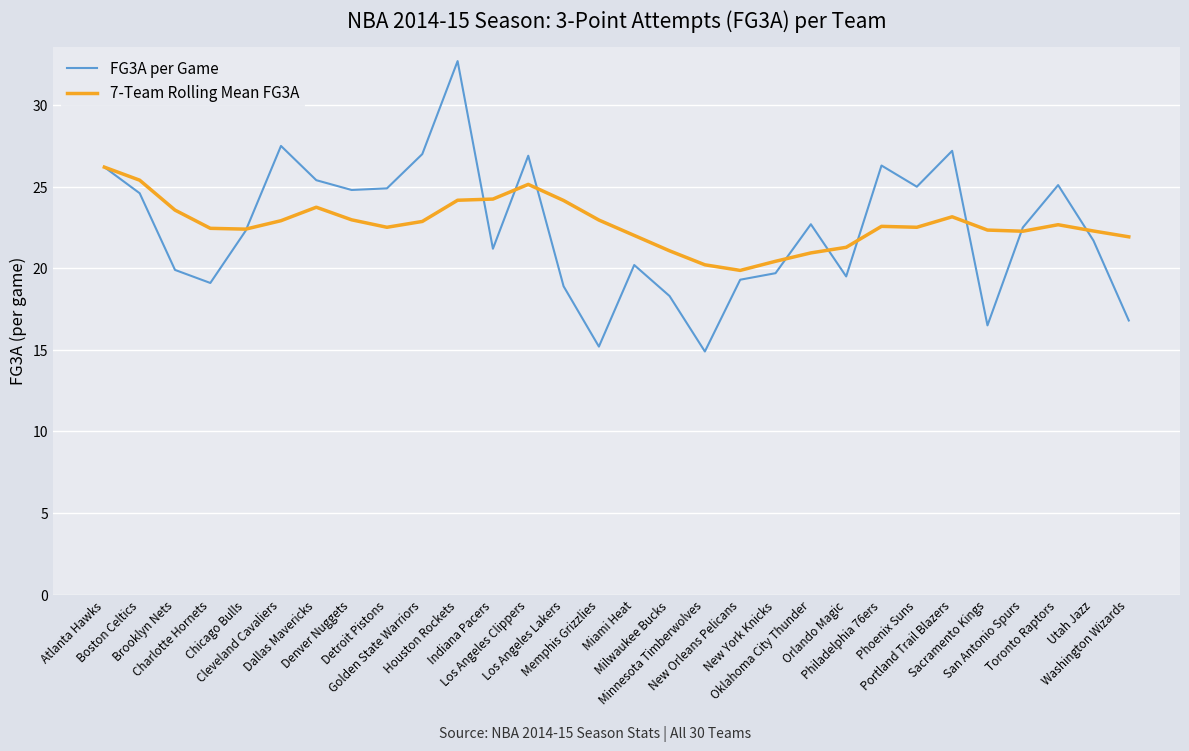

Between Houston Rockets and Utah Jazz, which series saw the biggest shift?

FG3A per Game